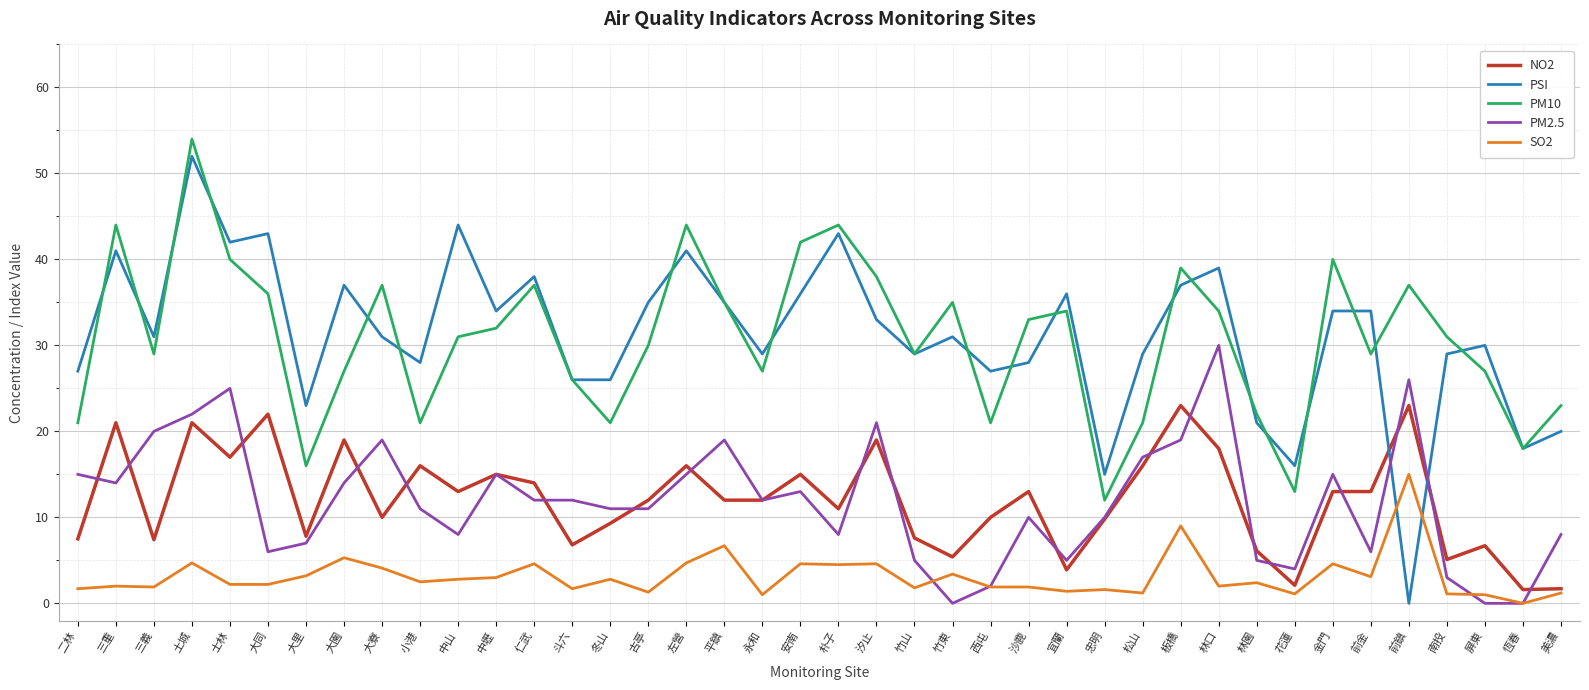

The value of PM10 at 安南 is 42.0. True or false?

True